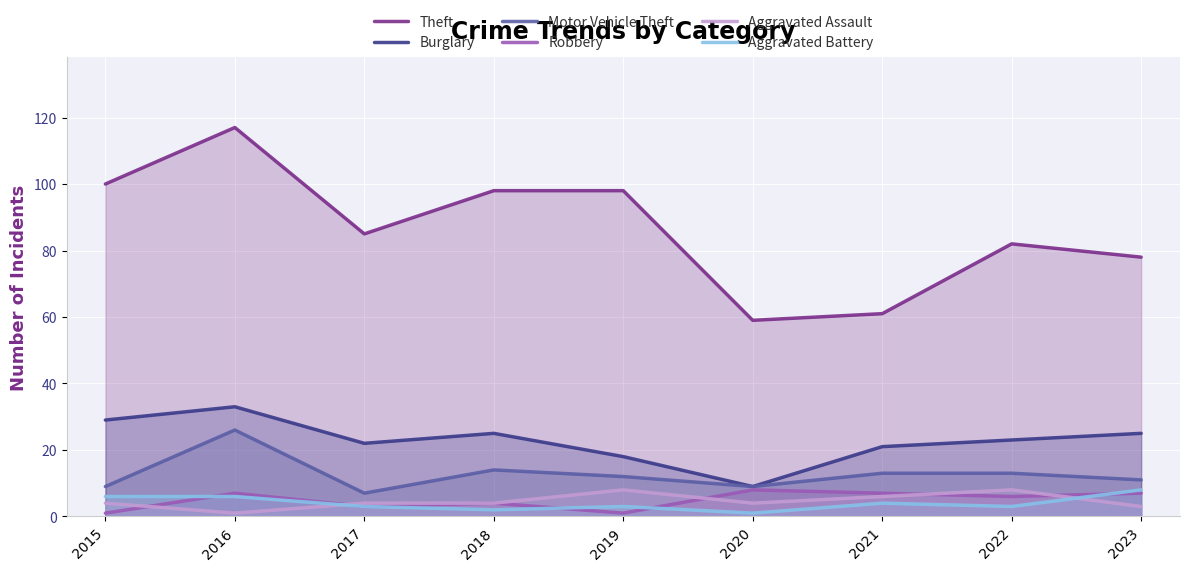

Where is Aggravated Battery nearest to the value 4?

2021